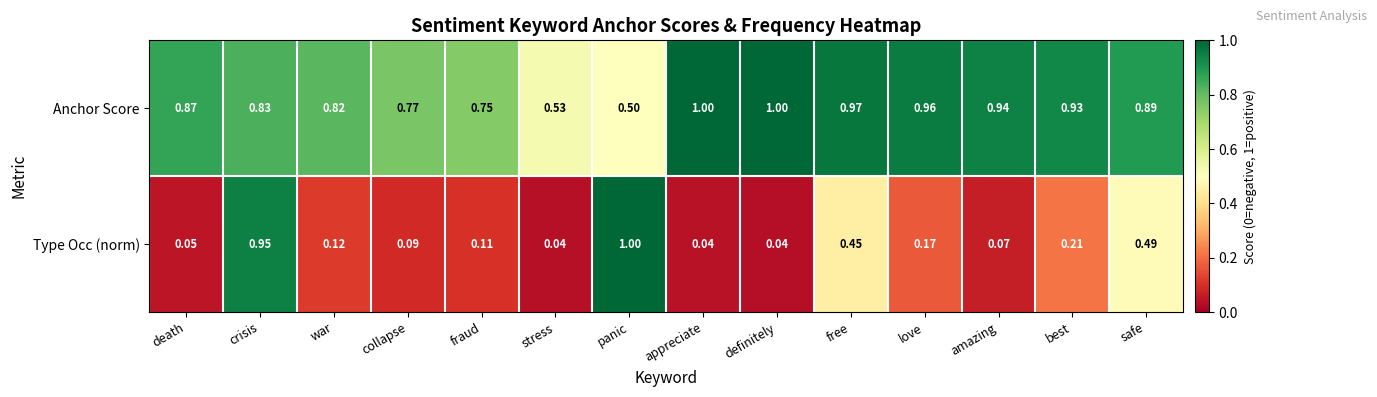

At which label does Anchor Score reach its minimum?

panic